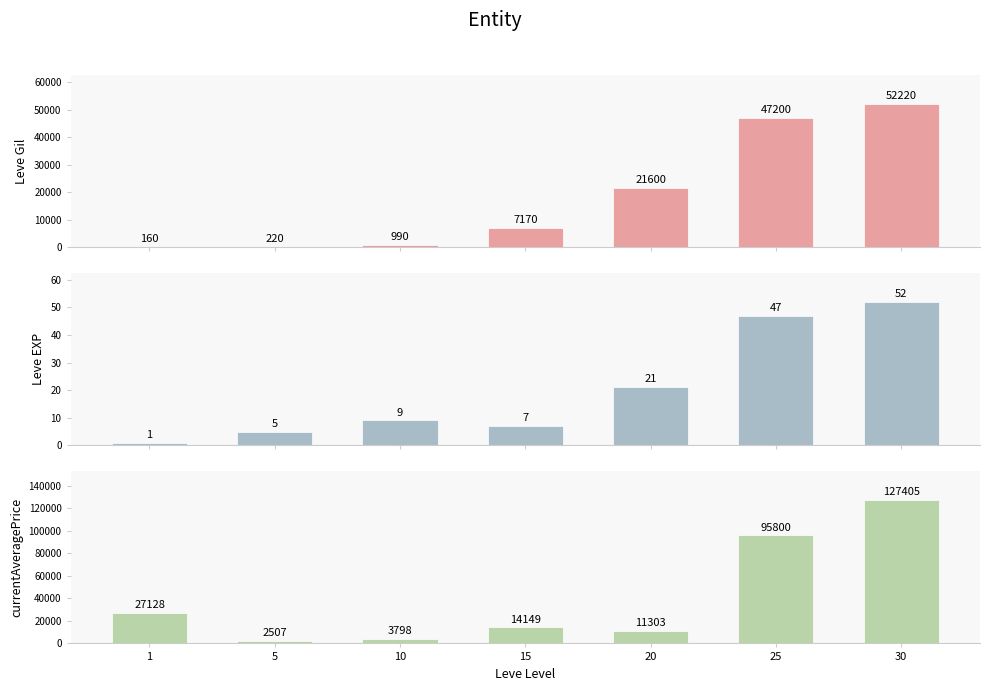

What is the maximum value shown in the chart?

127405